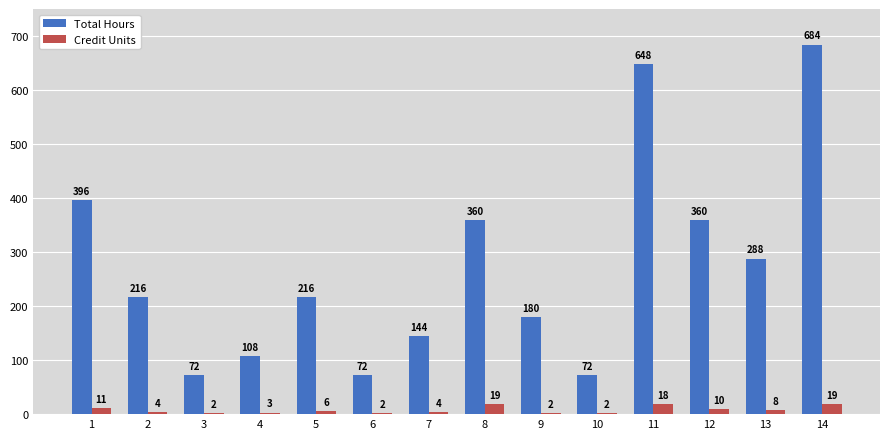

How many series are shown in this chart?

2